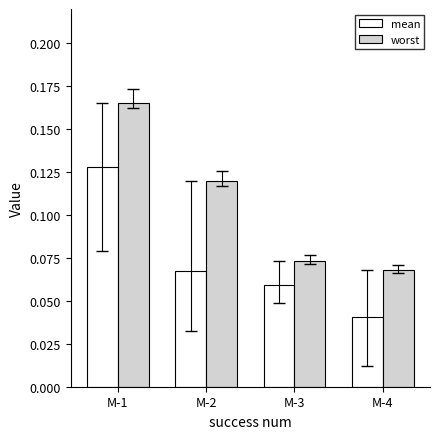

How many groups of bars are there?

4